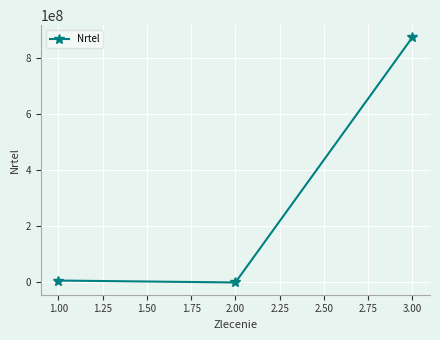

What is the maximum value shown in the chart?

872389173